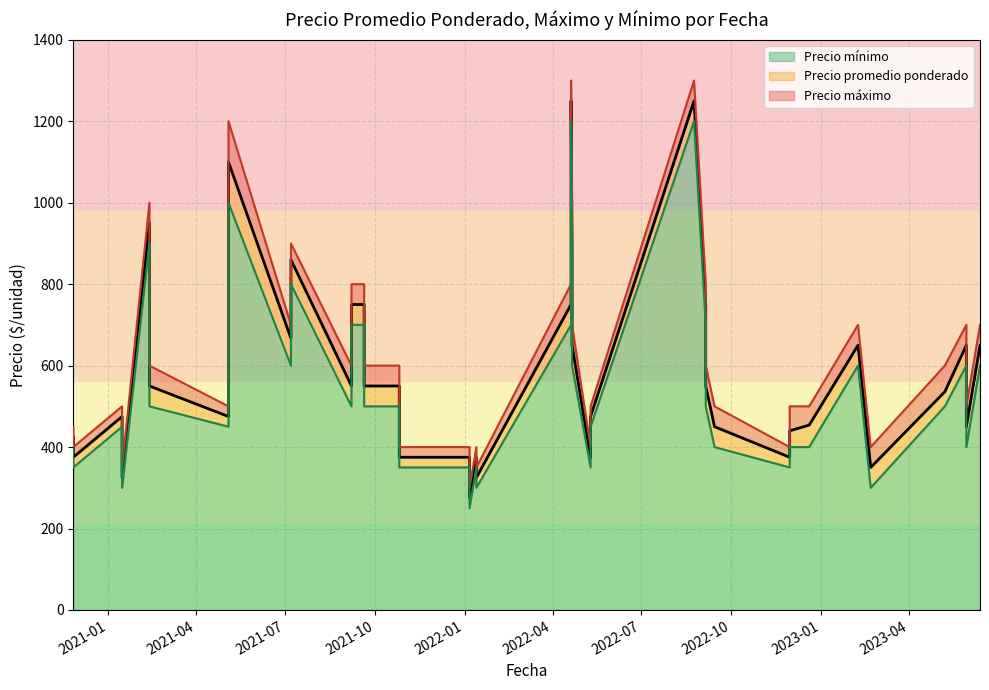

True or false: Precio minimo and Precio maximo cross at least once.

False